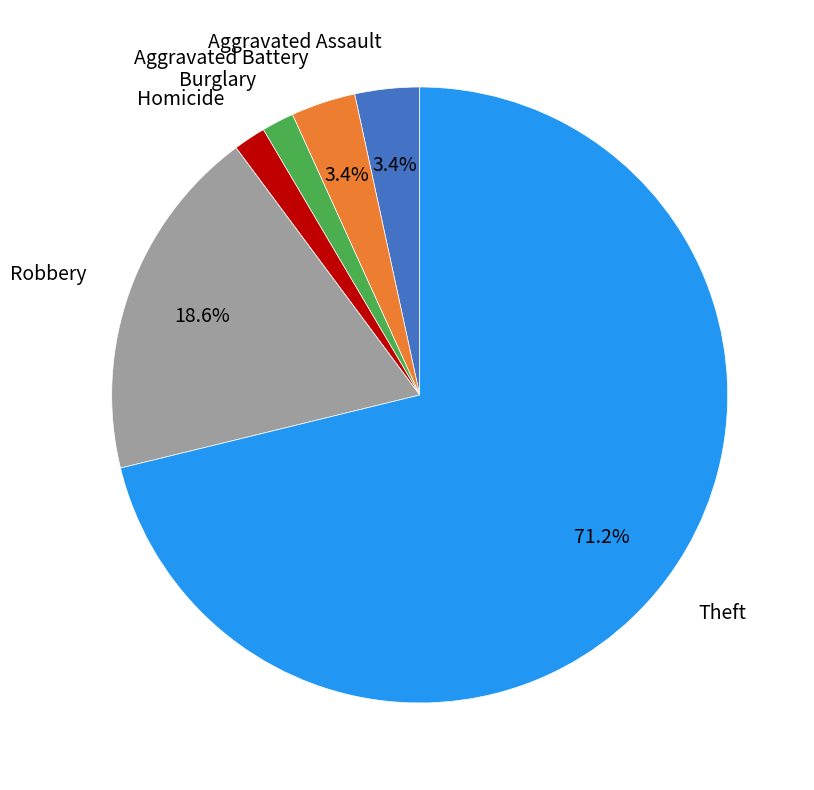

What is the majority slice?

Theft